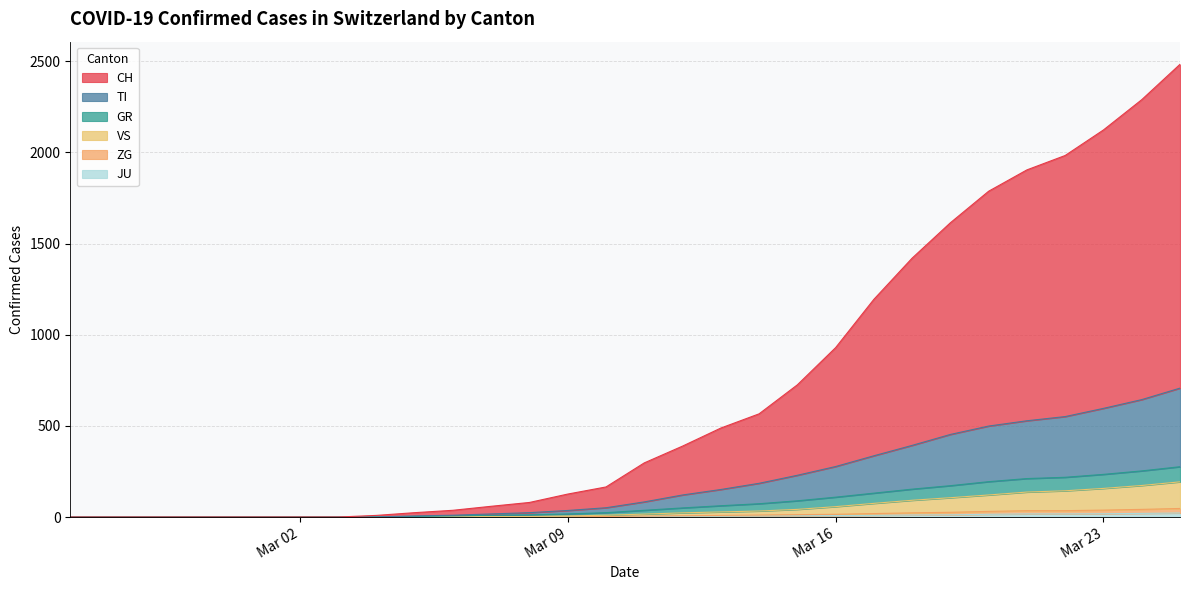

True or false: TI has a value of 270 at 2020-03-13.

False